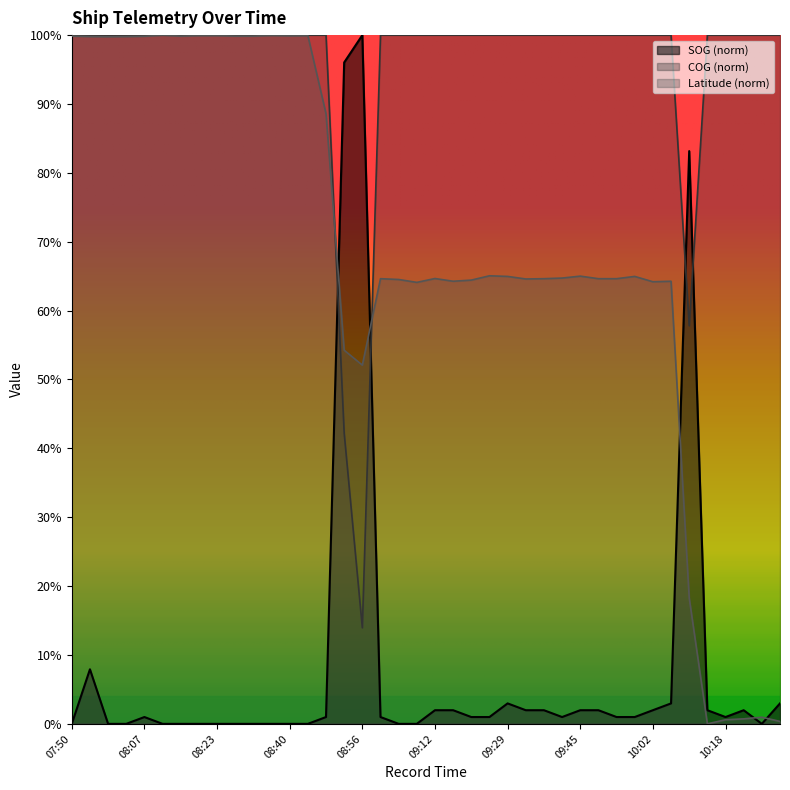

List the series in order of their peak value, lowest first.

SOG, Latitude, COG